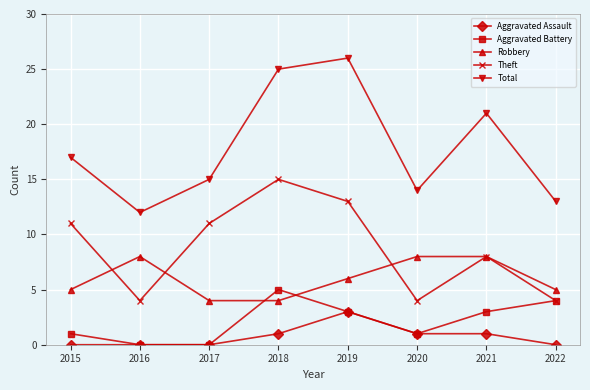

Reading left to right, extract all data points from this chart.

Aggravated Assault: 2015=0	2016=0	2017=0	2018=1	2019=3	2020=1	2021=1	2022=0
Aggravated Battery: 2015=1	2016=0	2017=0	2018=5	2019=3	2020=1	2021=3	2022=4
Robbery: 2015=5	2016=8	2017=4	2018=4	2019=6	2020=8	2021=8	2022=5
Theft: 2015=11	2016=4	2017=11	2018=15	2019=13	2020=4	2021=8	2022=4
Total: 2015=17	2016=12	2017=15	2018=25	2019=26	2020=14	2021=21	2022=13